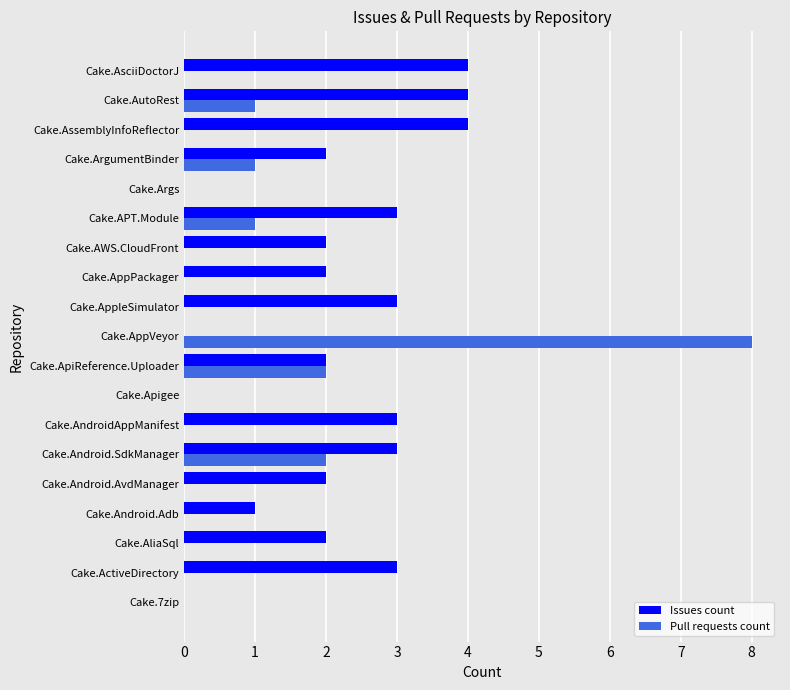

What is the sum of all Pull requests count values?

15